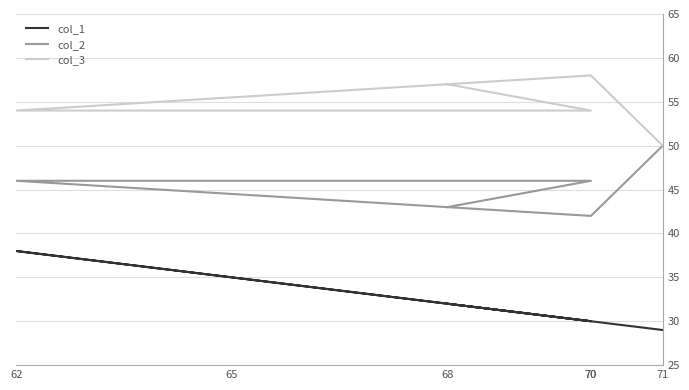

Which series has the largest range (max minus min)?

col_1